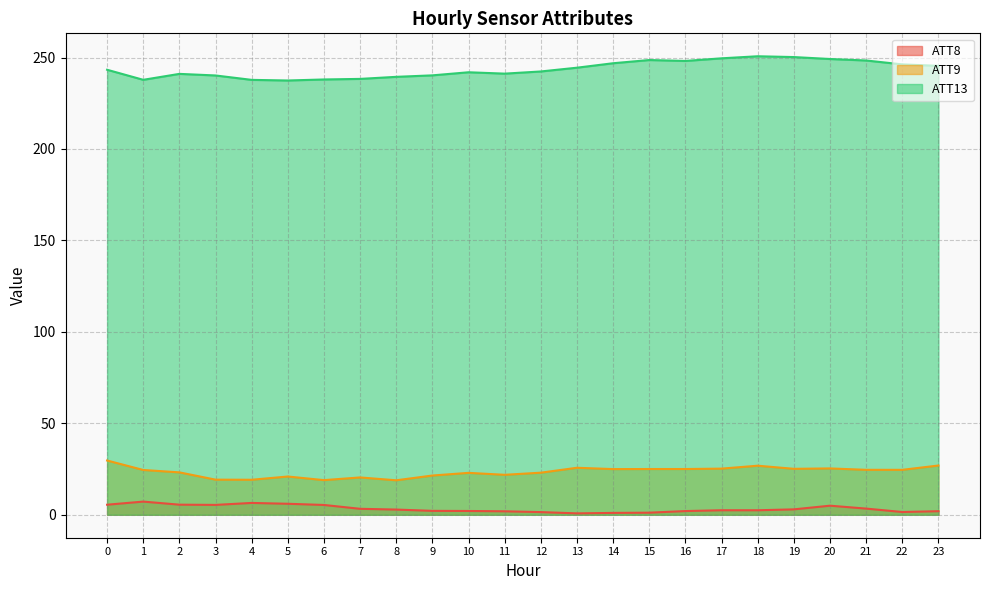

How many data points in ATT9 are less than 24?

11